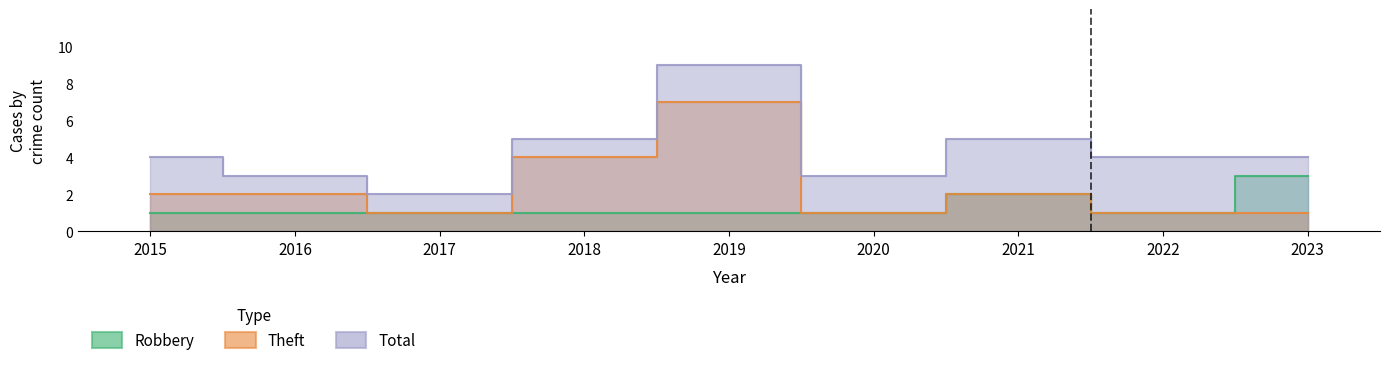

At which label is Robbery closest to 2?

2021